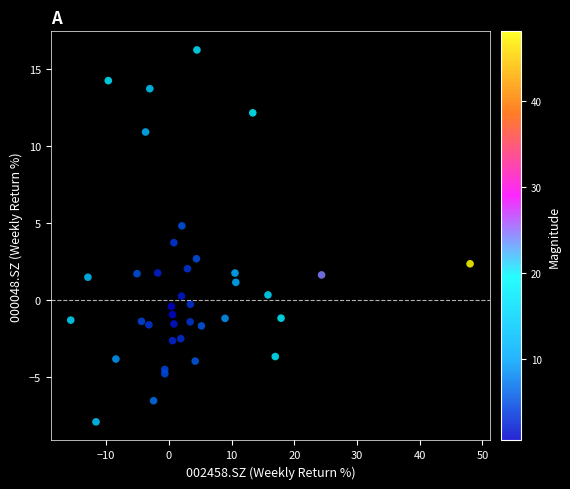

What is the range of Y values (max minus min)?

24.2